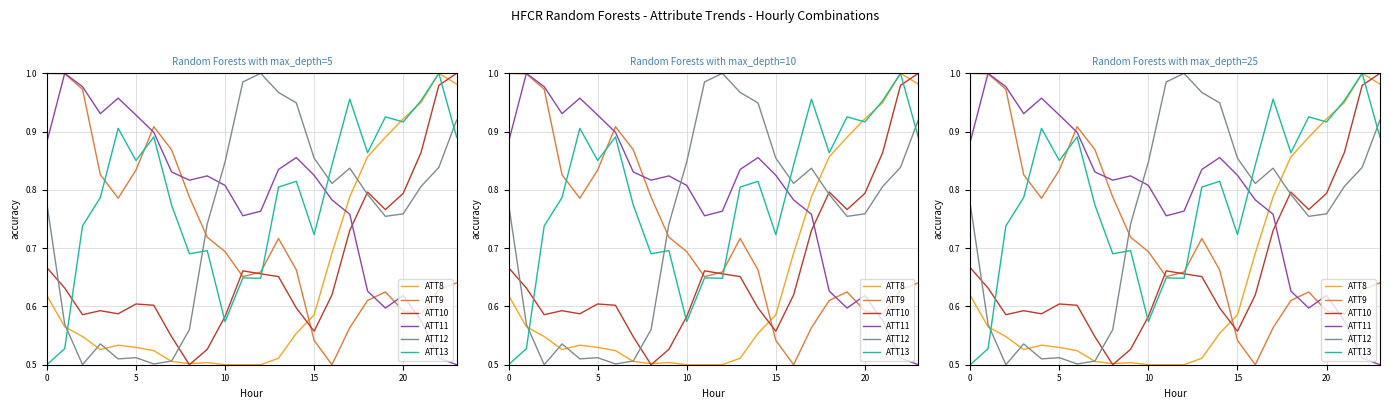

Reading right to left, extract all data points from this chart.

ATT8: 1.0	1.0	0.9	0.9	0.9	0.9	0.8	0.7	0.6	0.6	0.5	0.5	0.5	0.5	0.5	0.5	0.5	0.5	0.5	0.5	0.5	0.5	0.6	0.6
ATT9: 0.6	0.6	0.6	0.6	0.6	0.6	0.6	0.5	0.5	0.7	0.7	0.7	0.7	0.7	0.7	0.8	0.9	0.9	0.8	0.8	0.8	1.0	1.0	1.0
ATT10: 1.0	1.0	0.9	0.8	0.8	0.8	0.7	0.6	0.6	0.6	0.7	0.7	0.7	0.6	0.5	0.5	0.5	0.6	0.6	0.6	0.6	0.6	0.6	0.7
ATT11: 0.5	0.5	0.6	0.6	0.6	0.6	0.8	0.8	0.8	0.9	0.8	0.8	0.8	0.8	0.8	0.8	0.8	0.9	0.9	1.0	0.9	1.0	1.0	0.9
ATT12: 0.9	0.8	0.8	0.8	0.8	0.8	0.8	0.8	0.9	0.9	1.0	1.0	1.0	0.8	0.7	0.6	0.5	0.5	0.5	0.5	0.5	0.5	0.6	0.8
ATT13: 0.9	1.0	1.0	0.9	0.9	0.9	1.0	0.8	0.7	0.8	0.8	0.6	0.6	0.6	0.7	0.7	0.8	0.9	0.9	0.9	0.8	0.7	0.5	0.5